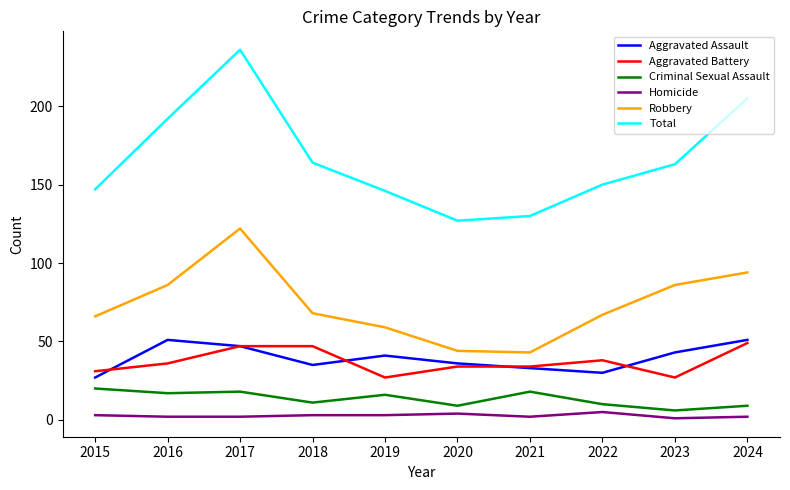

Is the value of Total at 2023 greater than the value of Criminal Sexual Assault at 2023?

Yes